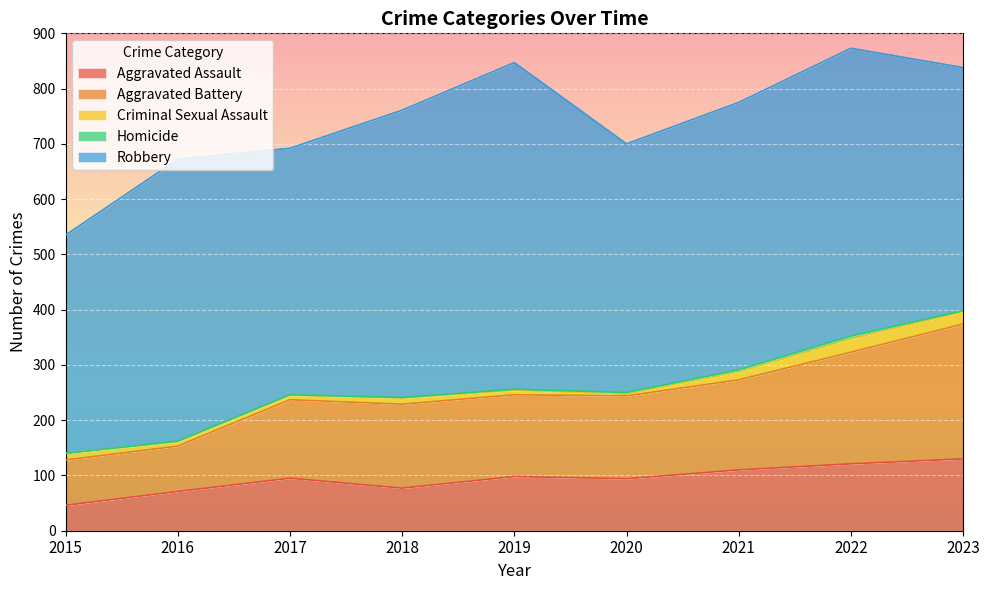

At which category is the sum across all series the highest?

2022